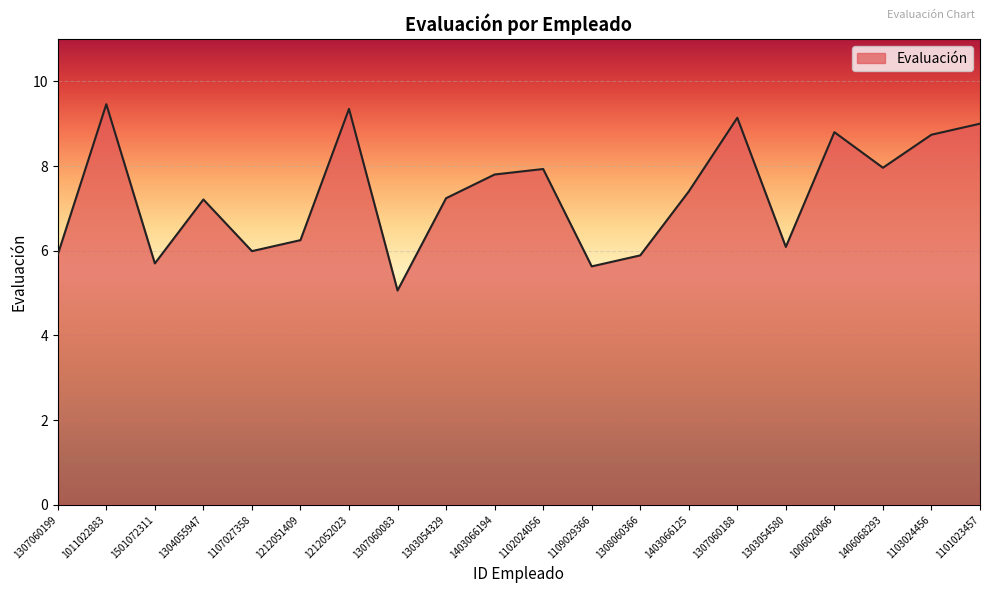

Read the value at 1308060366.

5.9